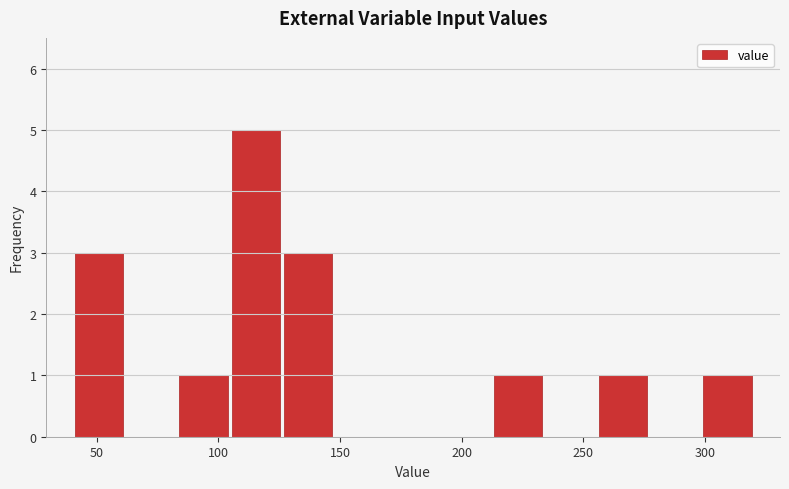

Reading left to right, list every bar in this chart as the range it spans on the x-axis followed by its height. Neither the bar edges nor the heights are printed on the chart, so give them approximately, as read against the axes.

40 to 60: 3
60 to 85: 0
85 to 105: 1
105 to 125: 5
125 to 150: 3
150 to 170: 0
170 to 190: 0
190 to 210: 0
210 to 235: 1
235 to 255: 0
255 to 275: 1
275 to 300: 0
300 to 320: 1